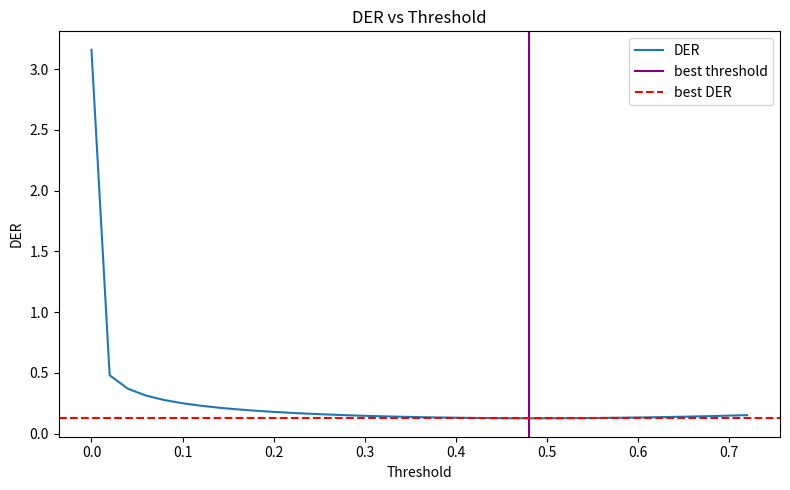

What is the sum of the values at 0.12 and 0.52?

0.4